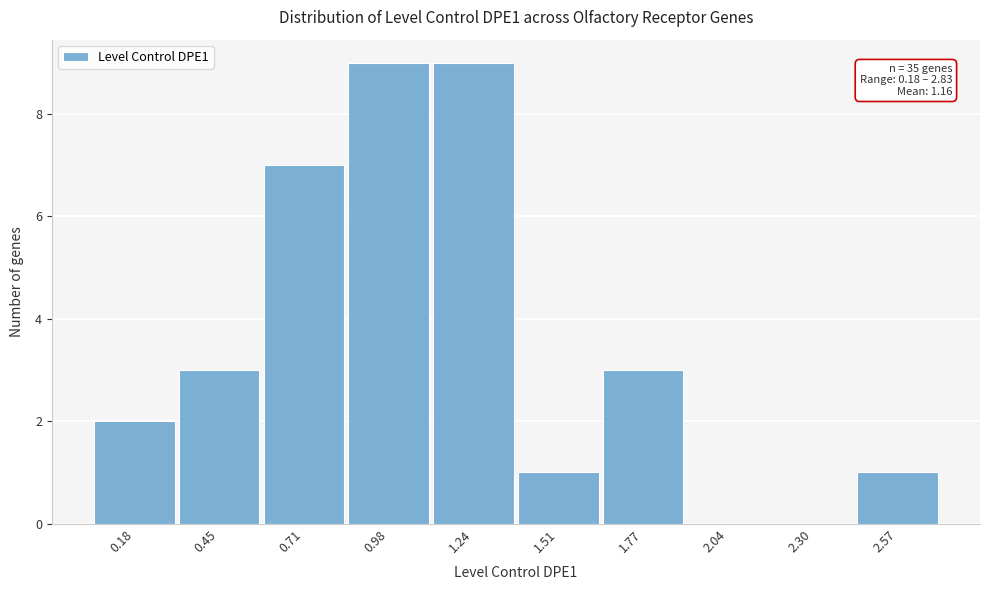

Reading left to right, extract all data points from this chart.

0.18=2	0.45=3	0.71=7	0.98=9	1.24=9	1.51=1	1.77=3	2.04=0	2.30=0	2.57=1